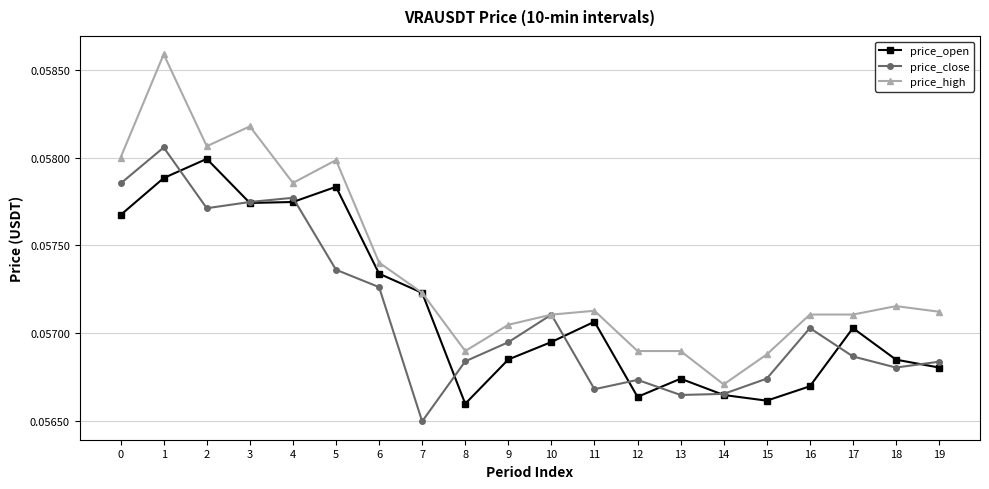

Is it true that price_high equals 0.0 at 4?

False